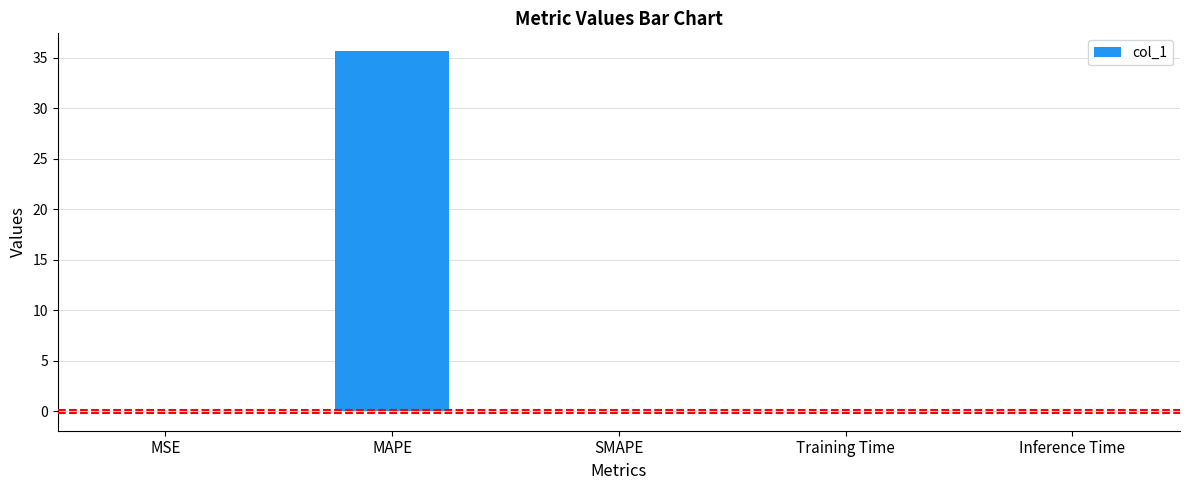

What is the sum of all values?

35.6